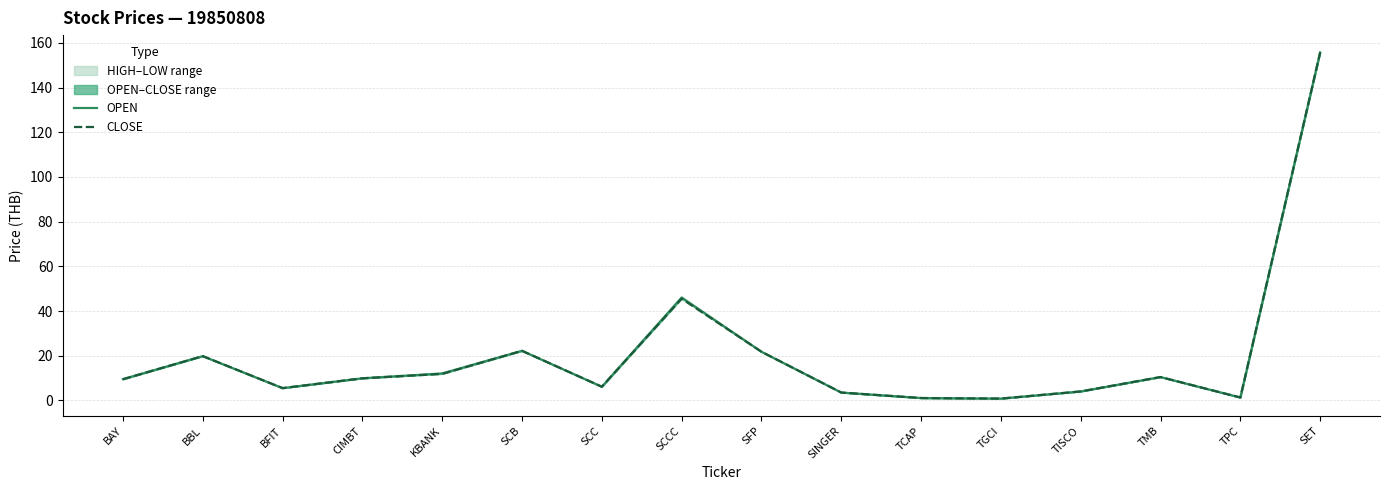

What is the difference between the maximum and minimum values in the CLOSE series?

154.9